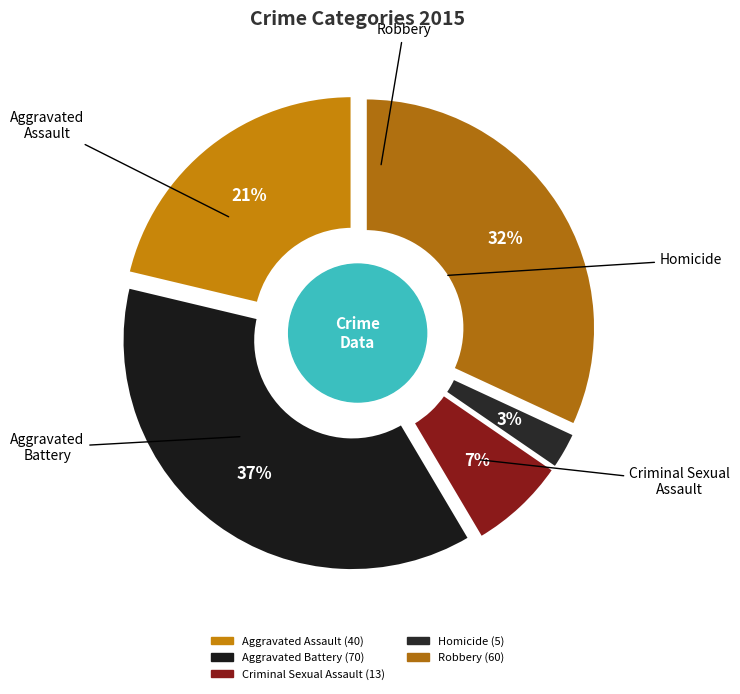

How many segments does this pie chart have?

5